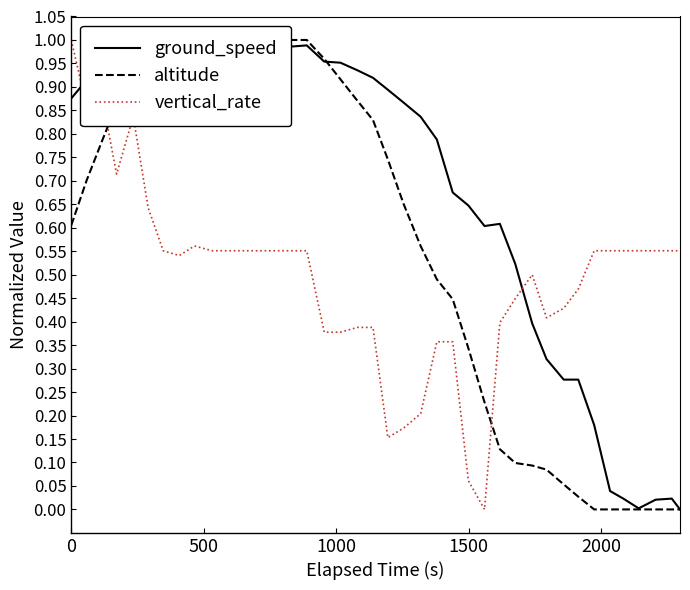

Is the value of altitude at 500 greater than the value of ground_speed at 1000?

No